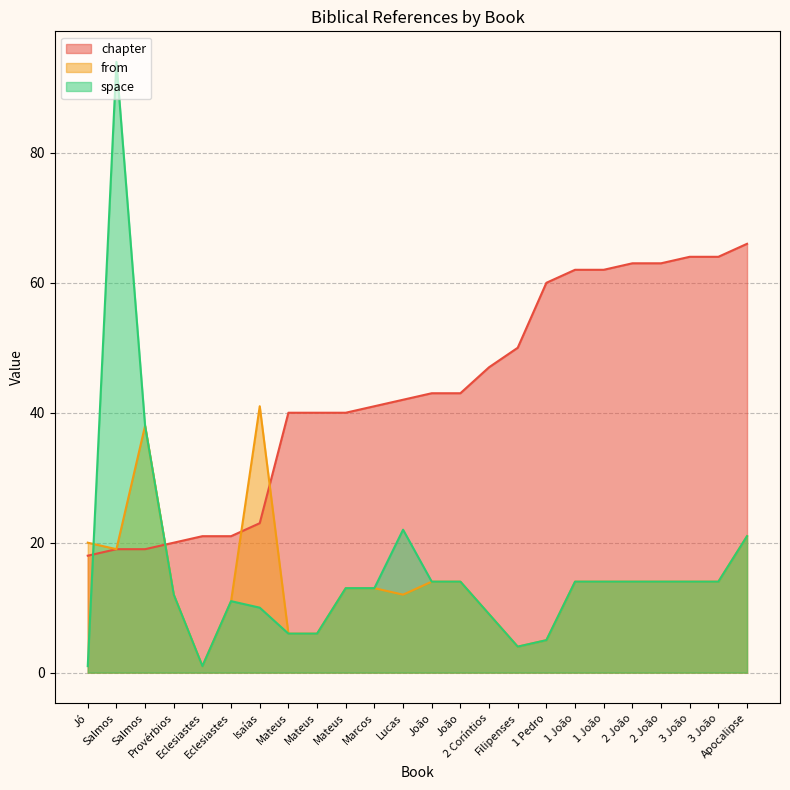

Where do from and space first cross each other?

Jó and Salmos